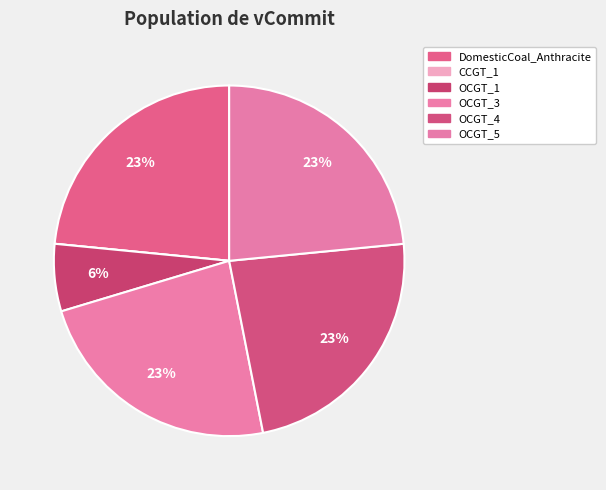

To the nearest percent, what is the combined percentage of OCGT_3 and OCGT_4?

47%